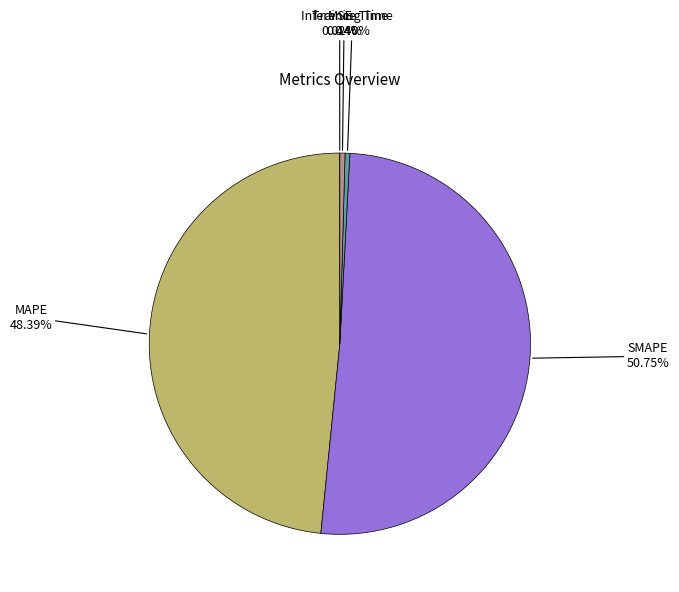

Does any single category account for the majority?

Yes